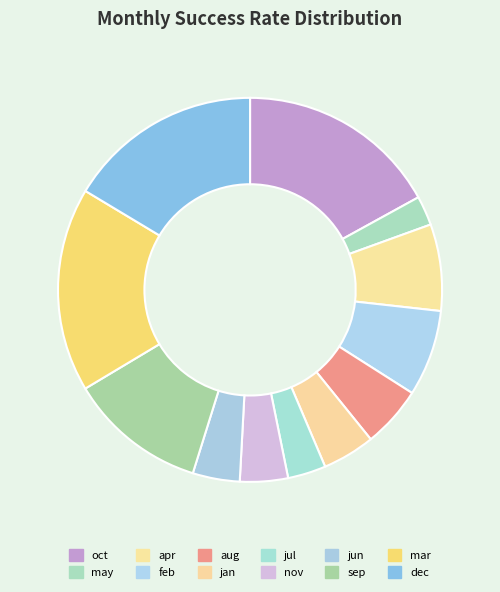

Is it true that aug is 1% of the pie?

False